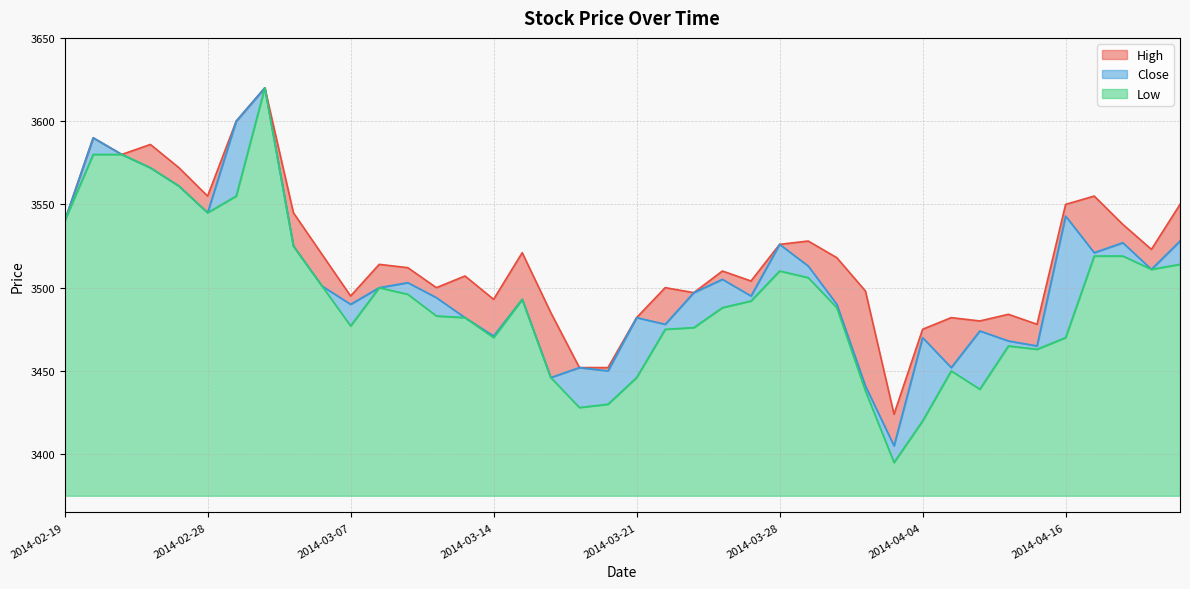

At which label does High first exceed 3514?

2014-02-19